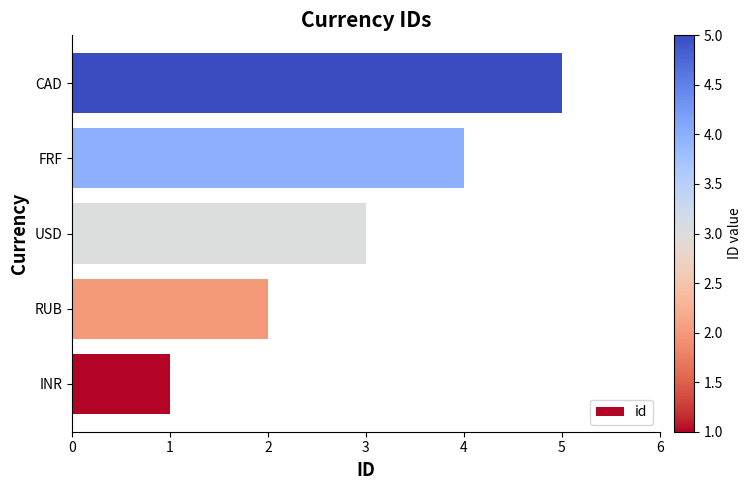

The chart shows a value of 3 at FRF. True or false?

False